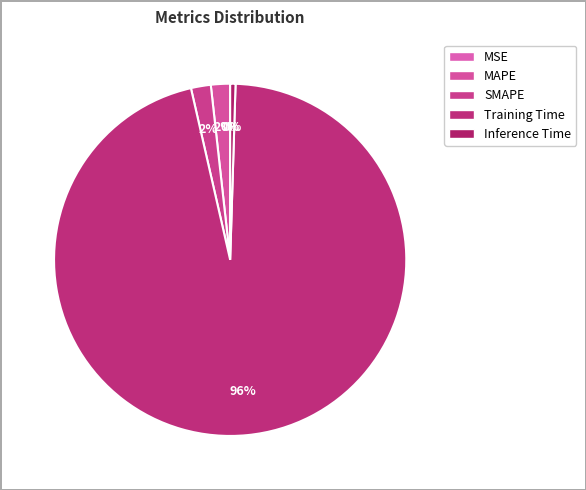

To the nearest percent, what is the combined percentage of MSE and Training Time?

96%